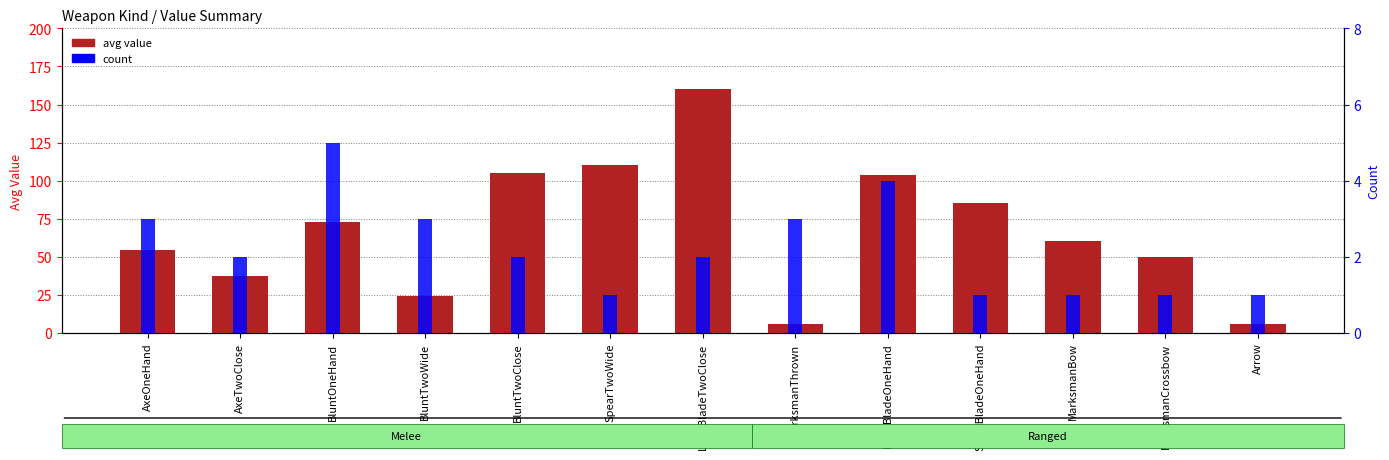

Which category has the lowest value in the count series?

SpearTwoWide